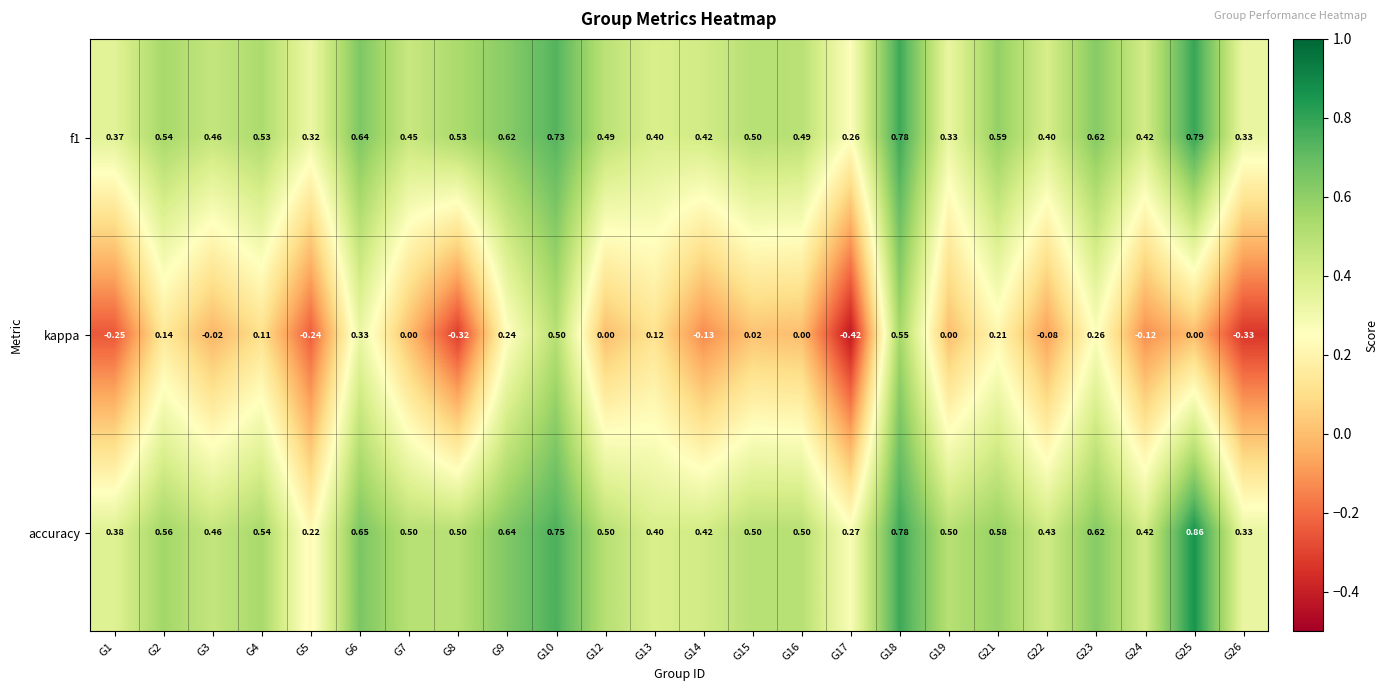

Is the value of kappa at G21 greater than the value of accuracy at G5?

No